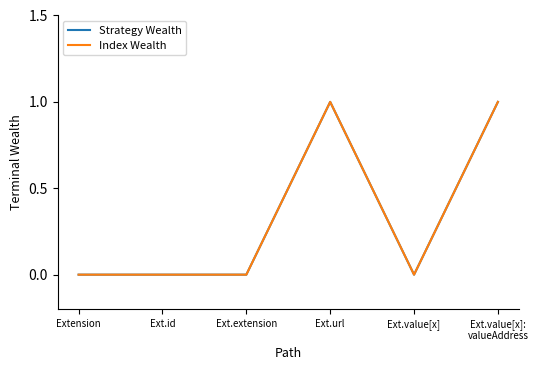

Does the chart have visible grid lines?

No